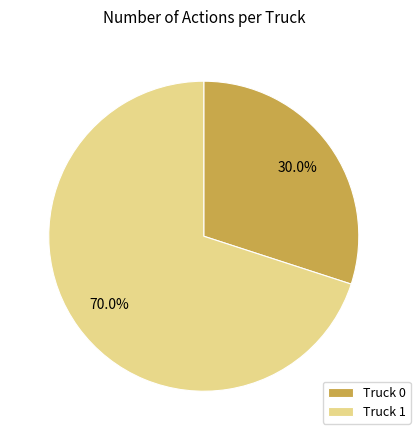

The Truck 1 slice represents 70% of the pie. True or false?

True